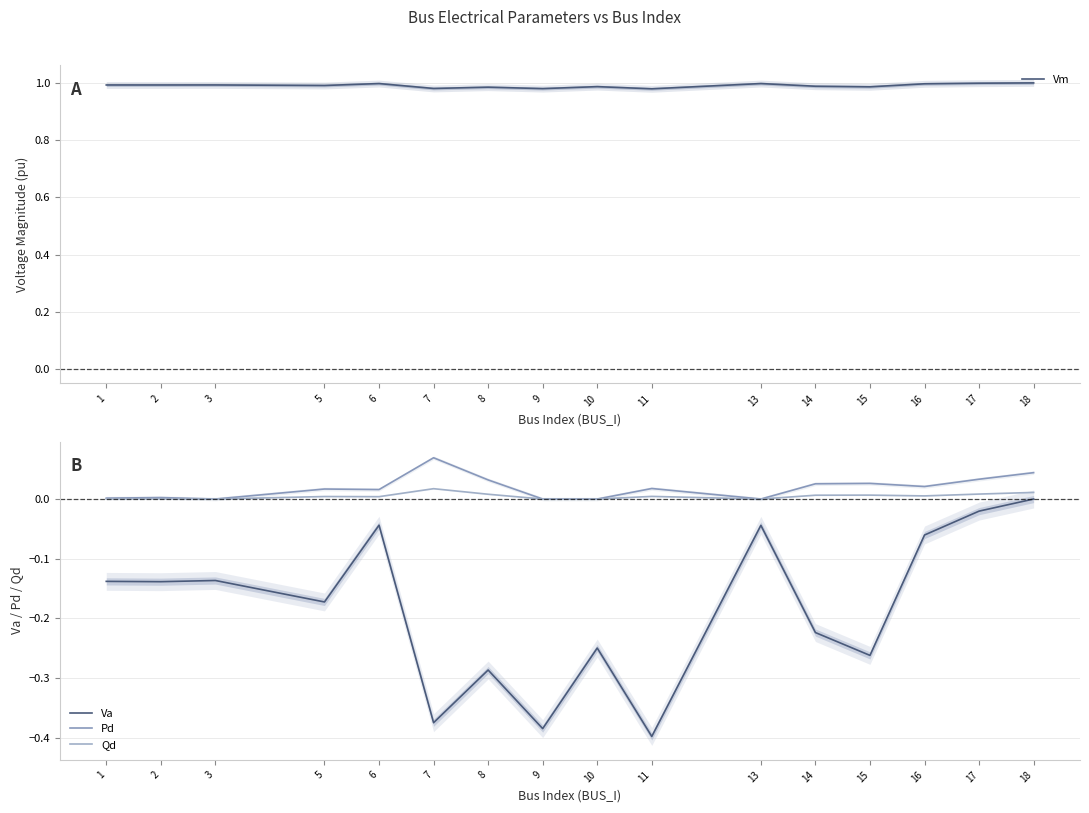

True or false: Qd and Vm cross at least once.

False